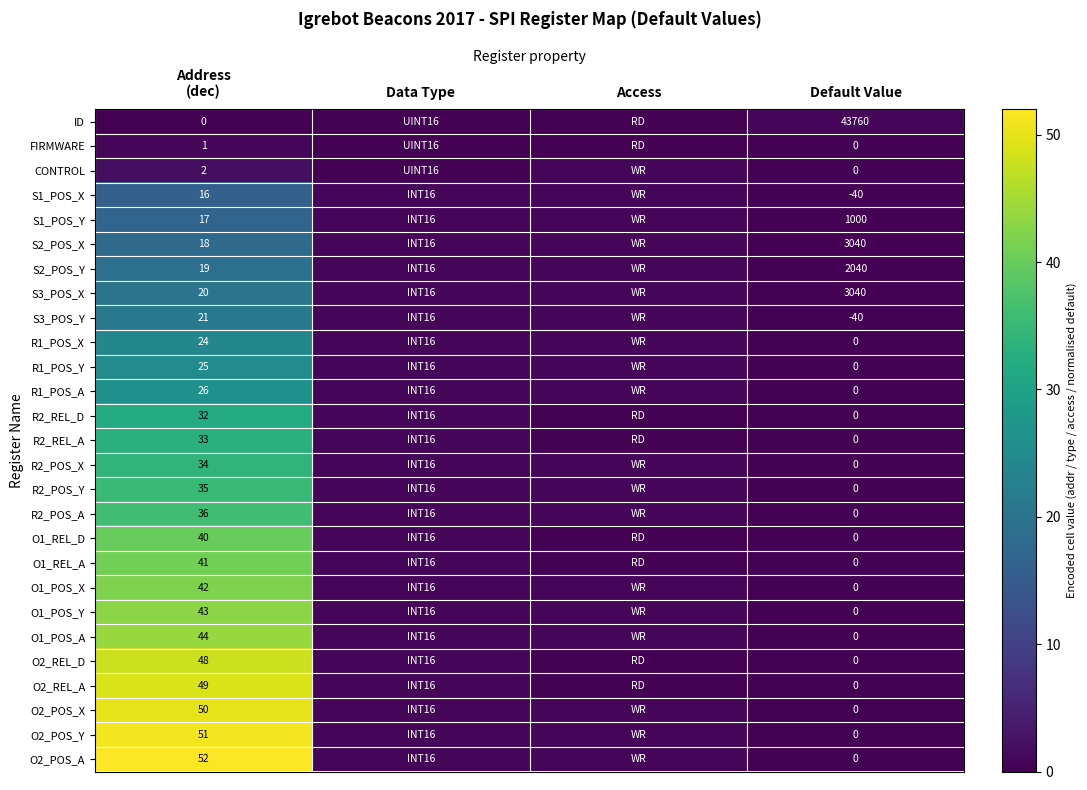

At which category does the chart reach its minimum across all series?

Address
(dec)